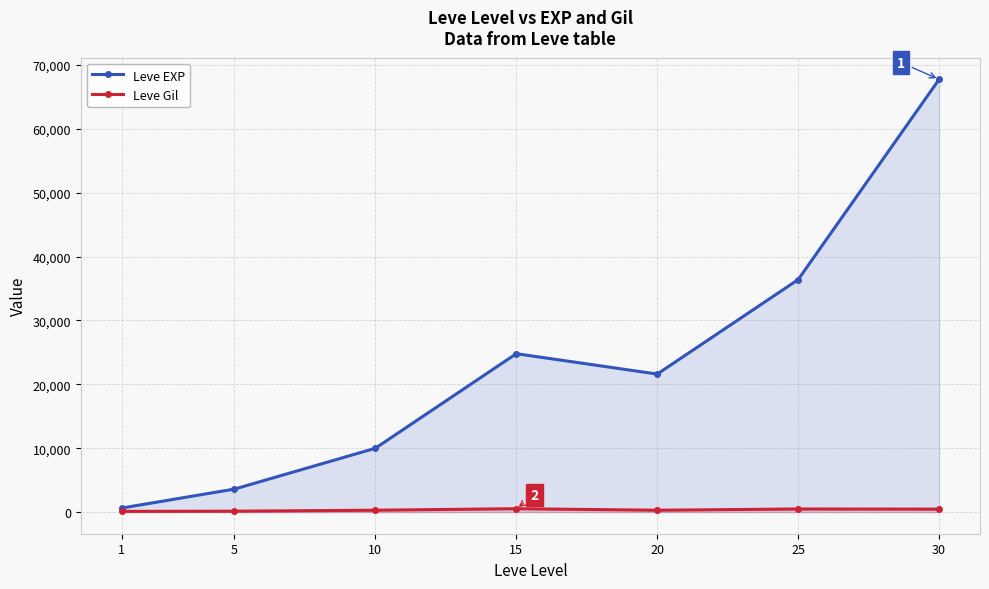

At which label does Leve EXP reach its minimum?

1